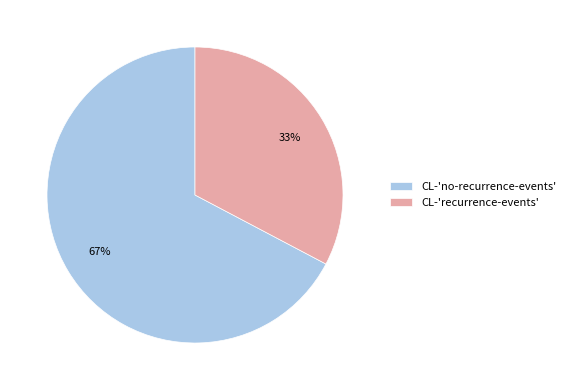

Count the number of slices in the pie.

2